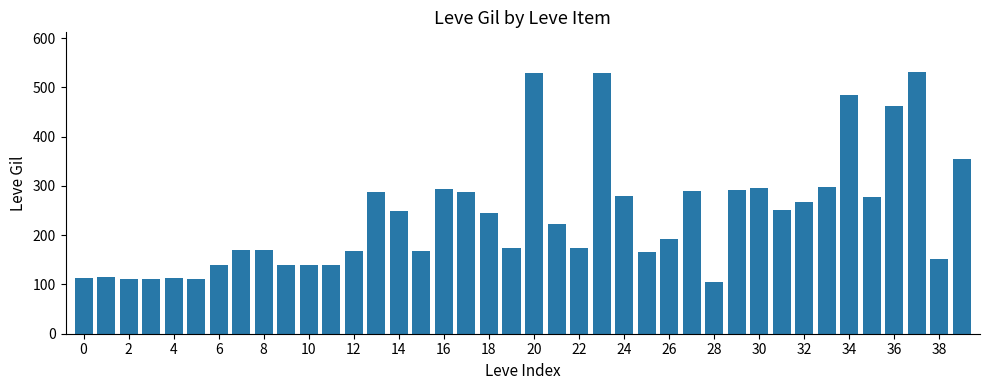

What is the sum of all values?

9603